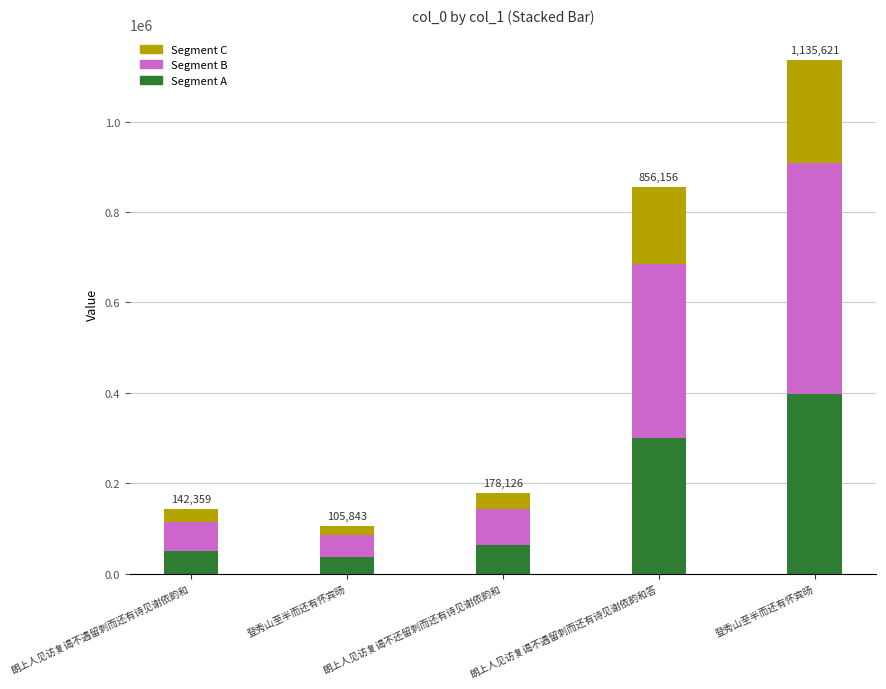

At which label does Segment C reach its peak?

登秀山至半而还有怀宾旸